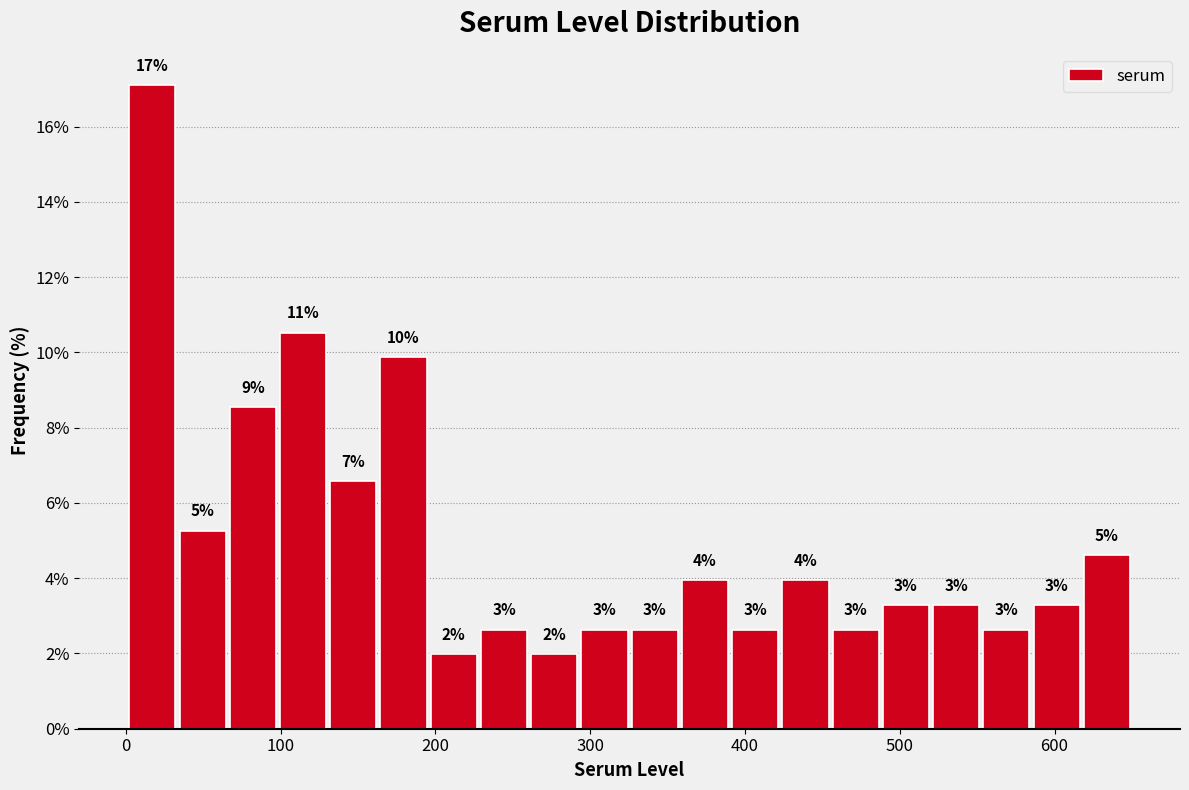

Around what value on the x-axis is the tallest bar? Give the approximate position of its centre, as read against the axis.

20